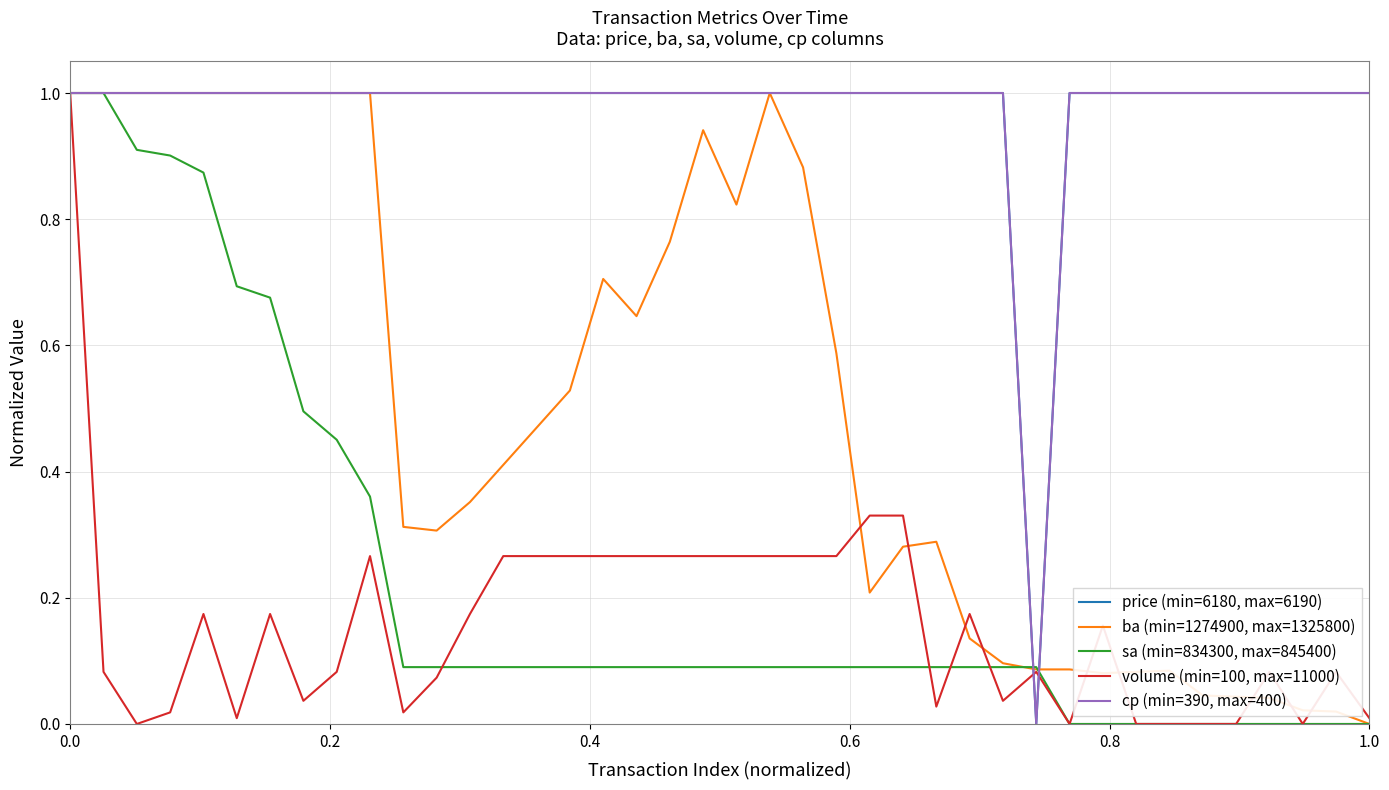

Count the cp (min=390, max=400) values in the range 1 to 2.

39